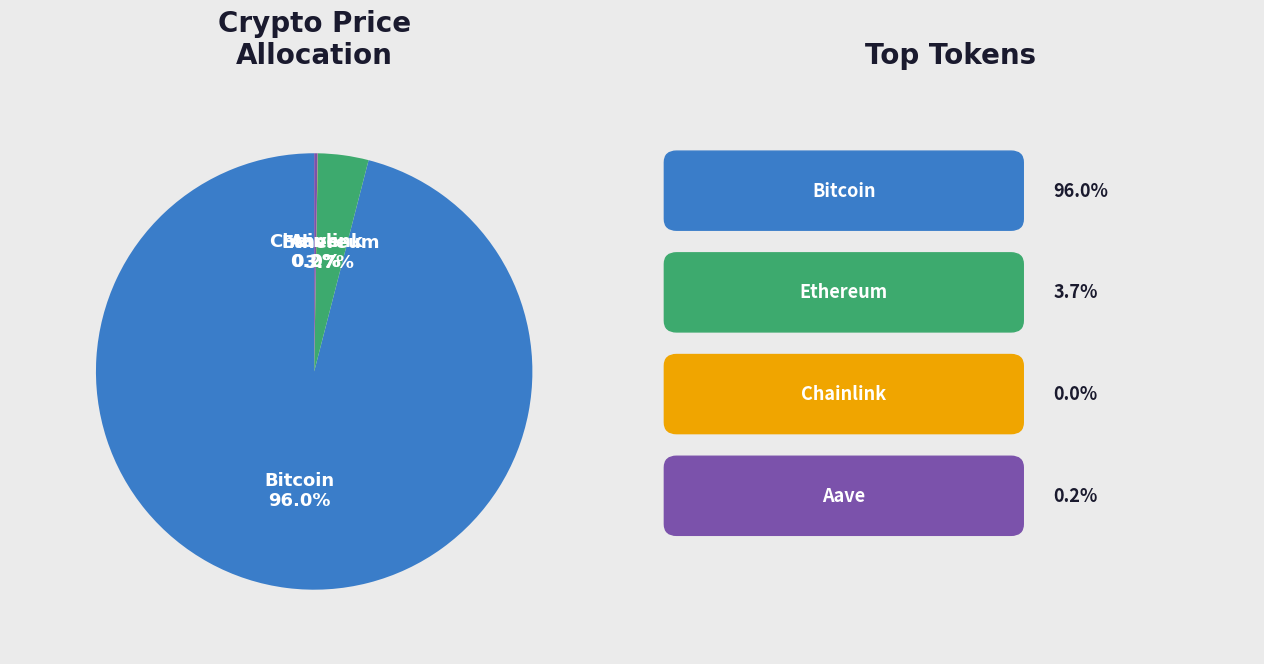

Which category accounts for the majority?

Bitcoin